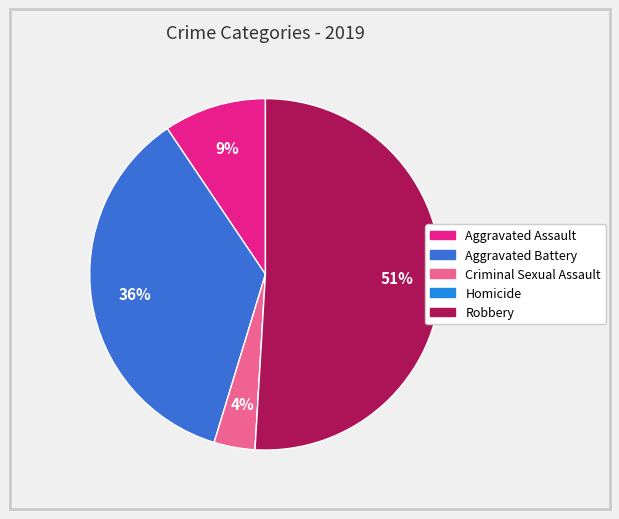

Is it true that Homicide is 10% of the pie?

False